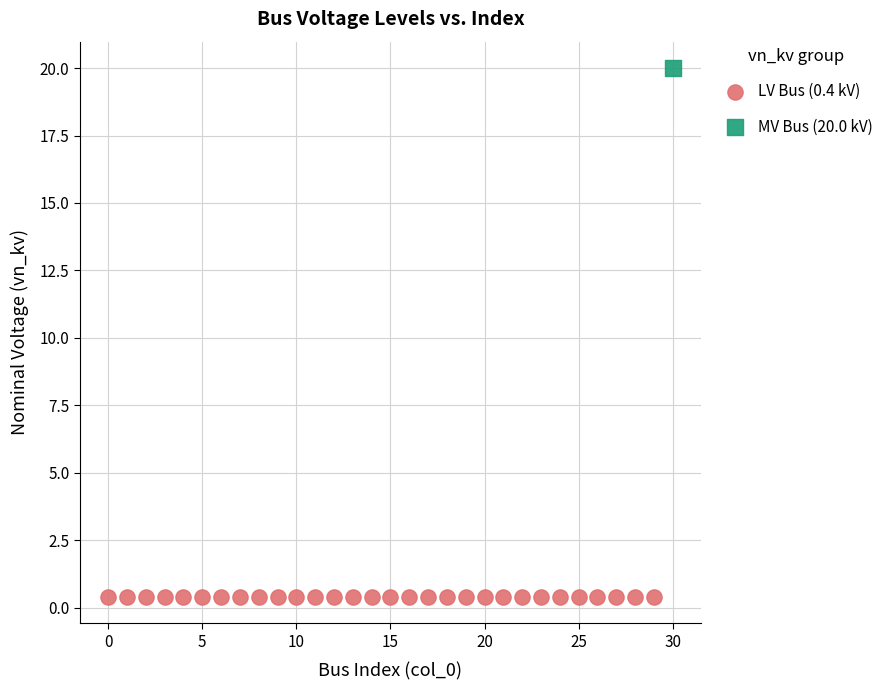

Which series reaches the minimum Y coordinate?

LV Bus (0.4 kV)